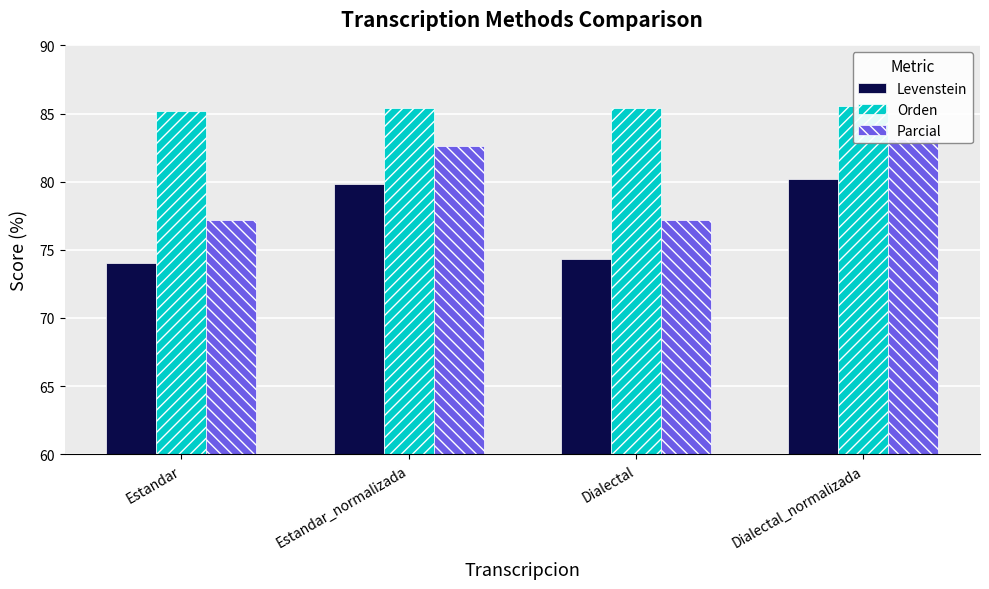

Is it true that Orden equals 47.8 at Estandar?

False